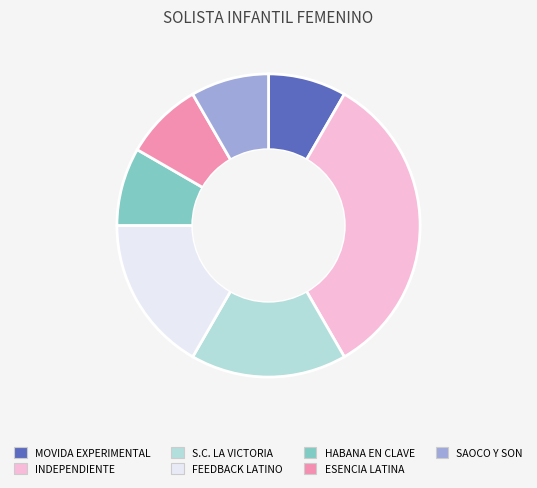

Which slice is the largest?

INDEPENDIENTE